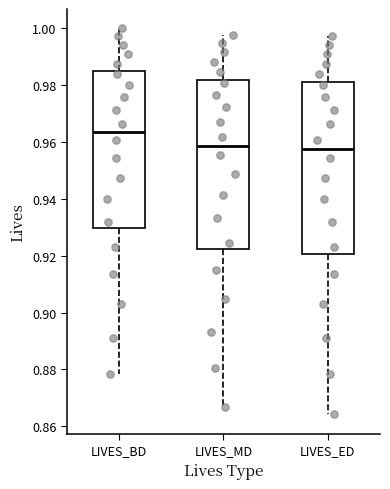

Reading left to right, read every box against the y-axis: the position of its median line, the range the box covers, and the ends of its whiskers. The values are not printed on the chart, so give them approximately, as read against the axis.

LIVES_BD: median 0.964, box 0.930 to 0.984, whiskers 0.878 to 1.000
LIVES_MD: median 0.958, box 0.922 to 0.982, whiskers 0.866 to 0.998
LIVES_ED: median 0.958, box 0.920 to 0.982, whiskers 0.864 to 0.998